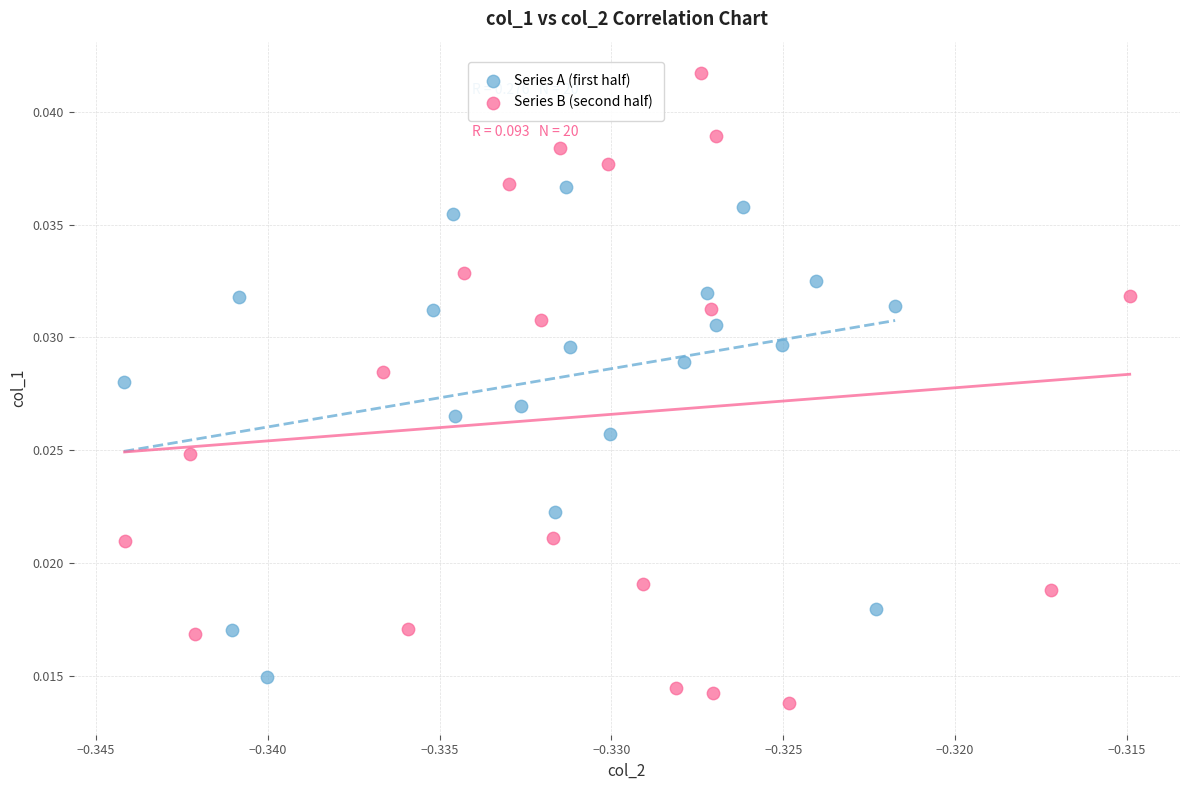

Which series has the widest spread of Y values?

Series B (second half)